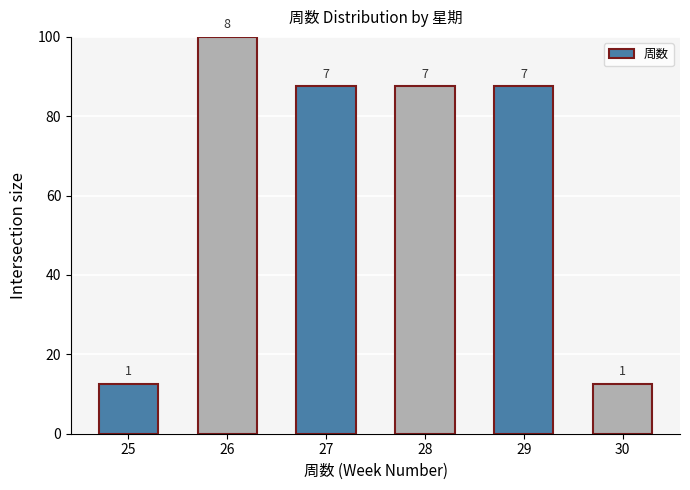

How many bars are there in total?

6